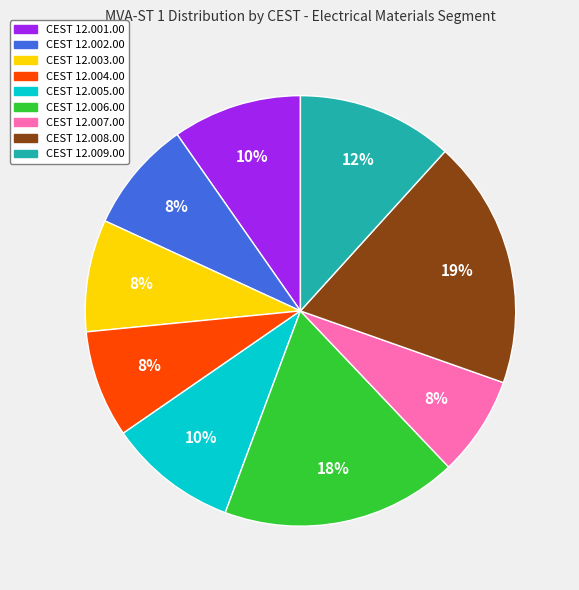

Does CEST 12.004.00 represent more than half of the total?

No